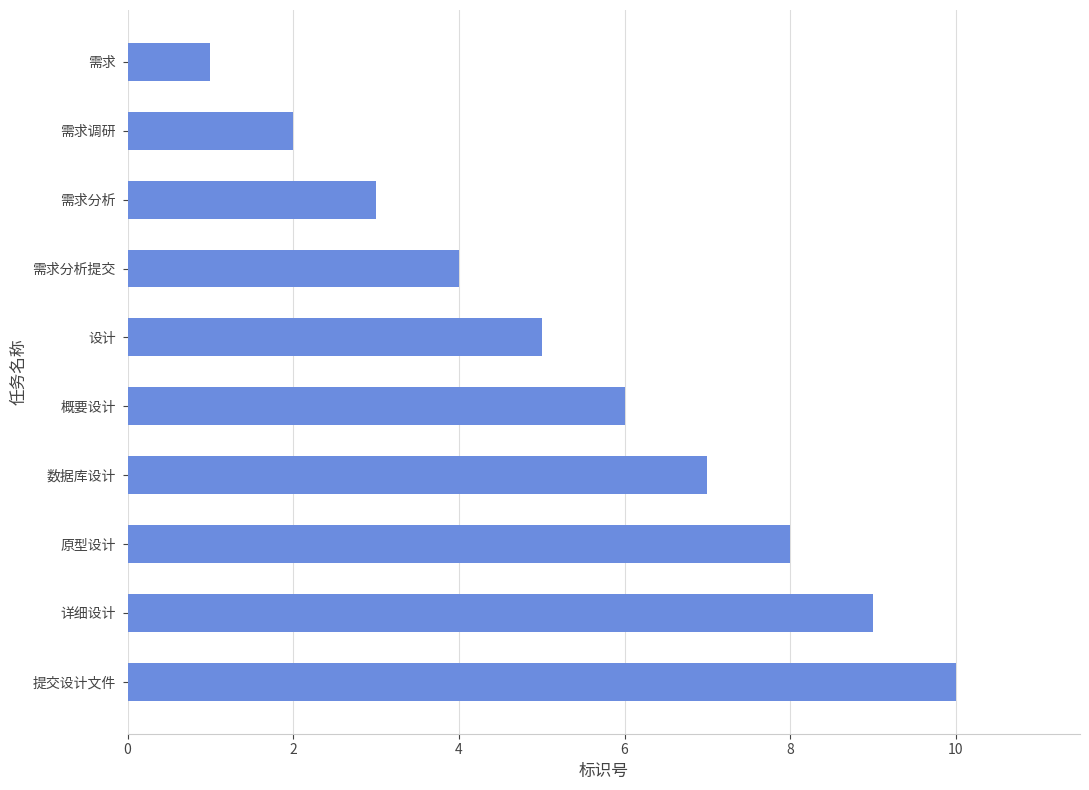

At which label is the value closest to 5?

设计